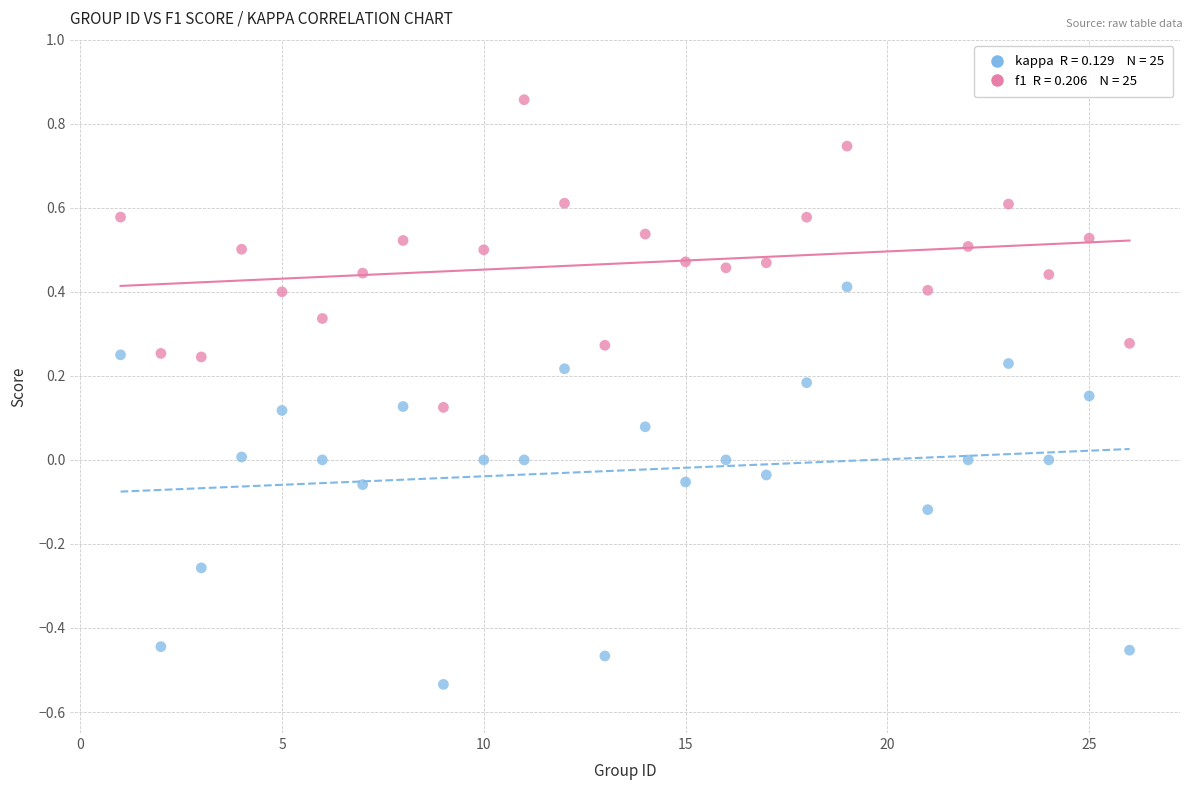

Across all data points, what is the range of X values (max minus min)?

25.0